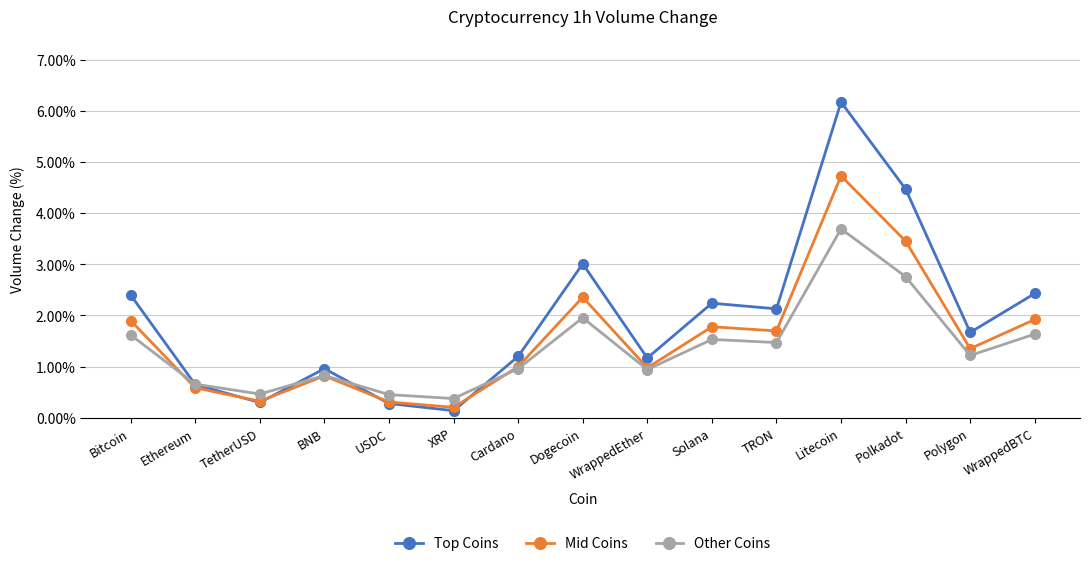

How many series are shown in this chart?

3